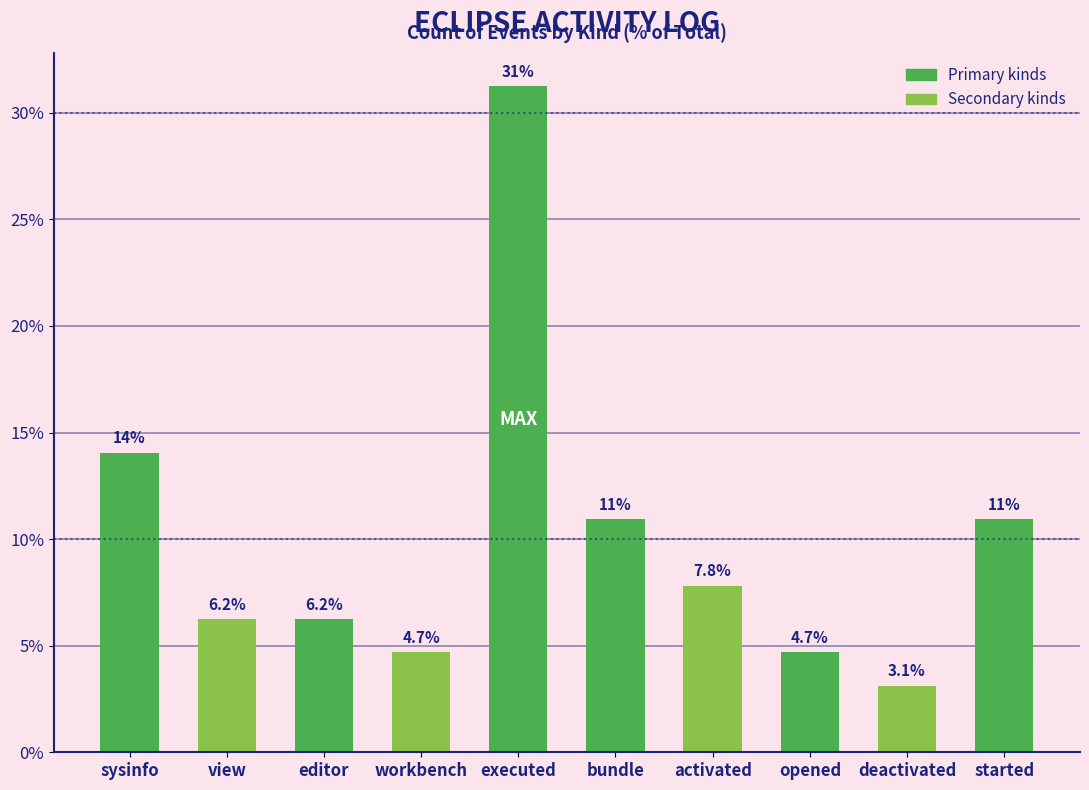

What is the difference between the values at executed and deactivated?

28.1